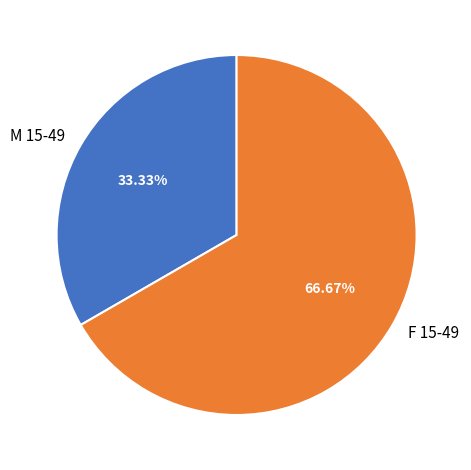

To the nearest percent, what is the average slice percentage?

50%